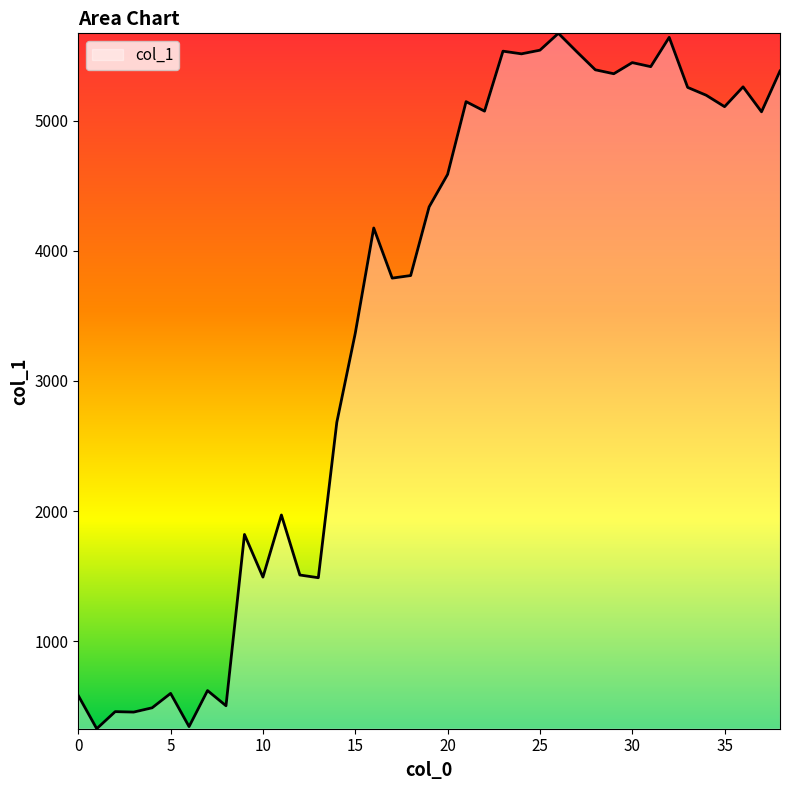

What is the maximum value shown in the chart?

5670.4